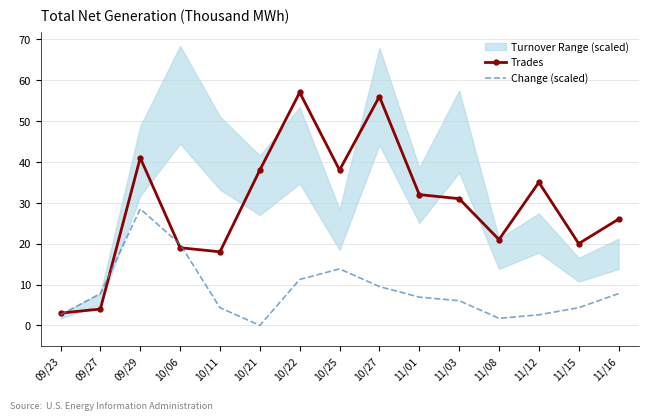

What is the label of the 3rd point from the left?

09/29